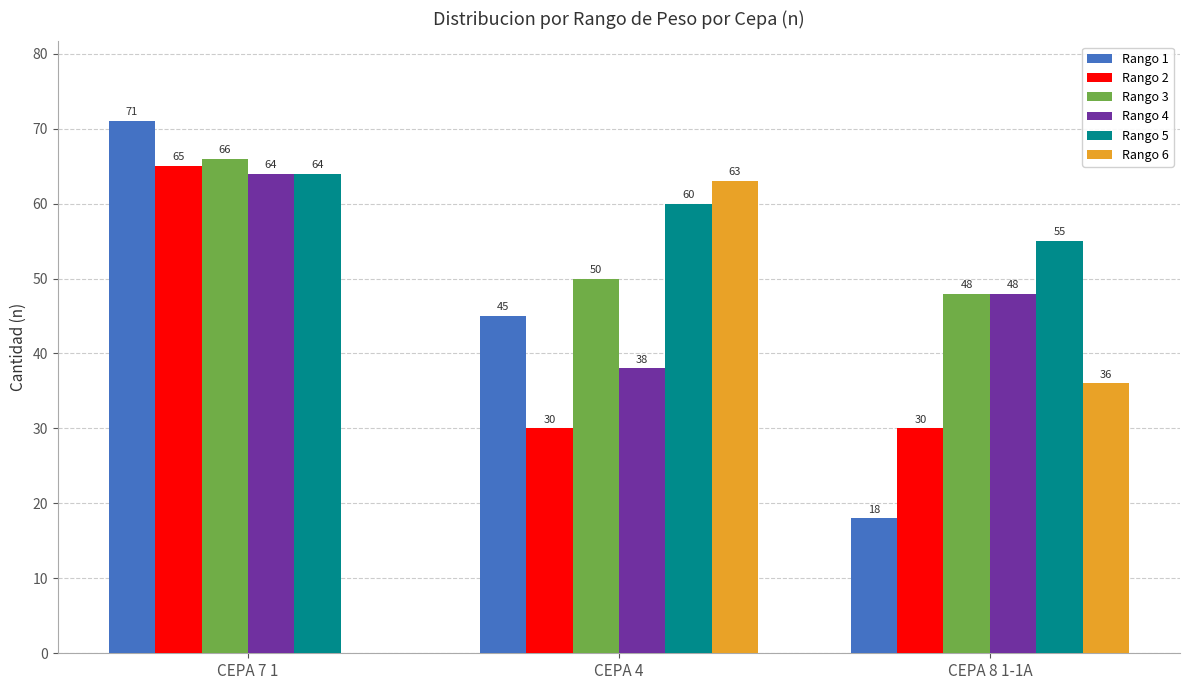

What is the approximate value of Rango 4 at CEPA 4?

38